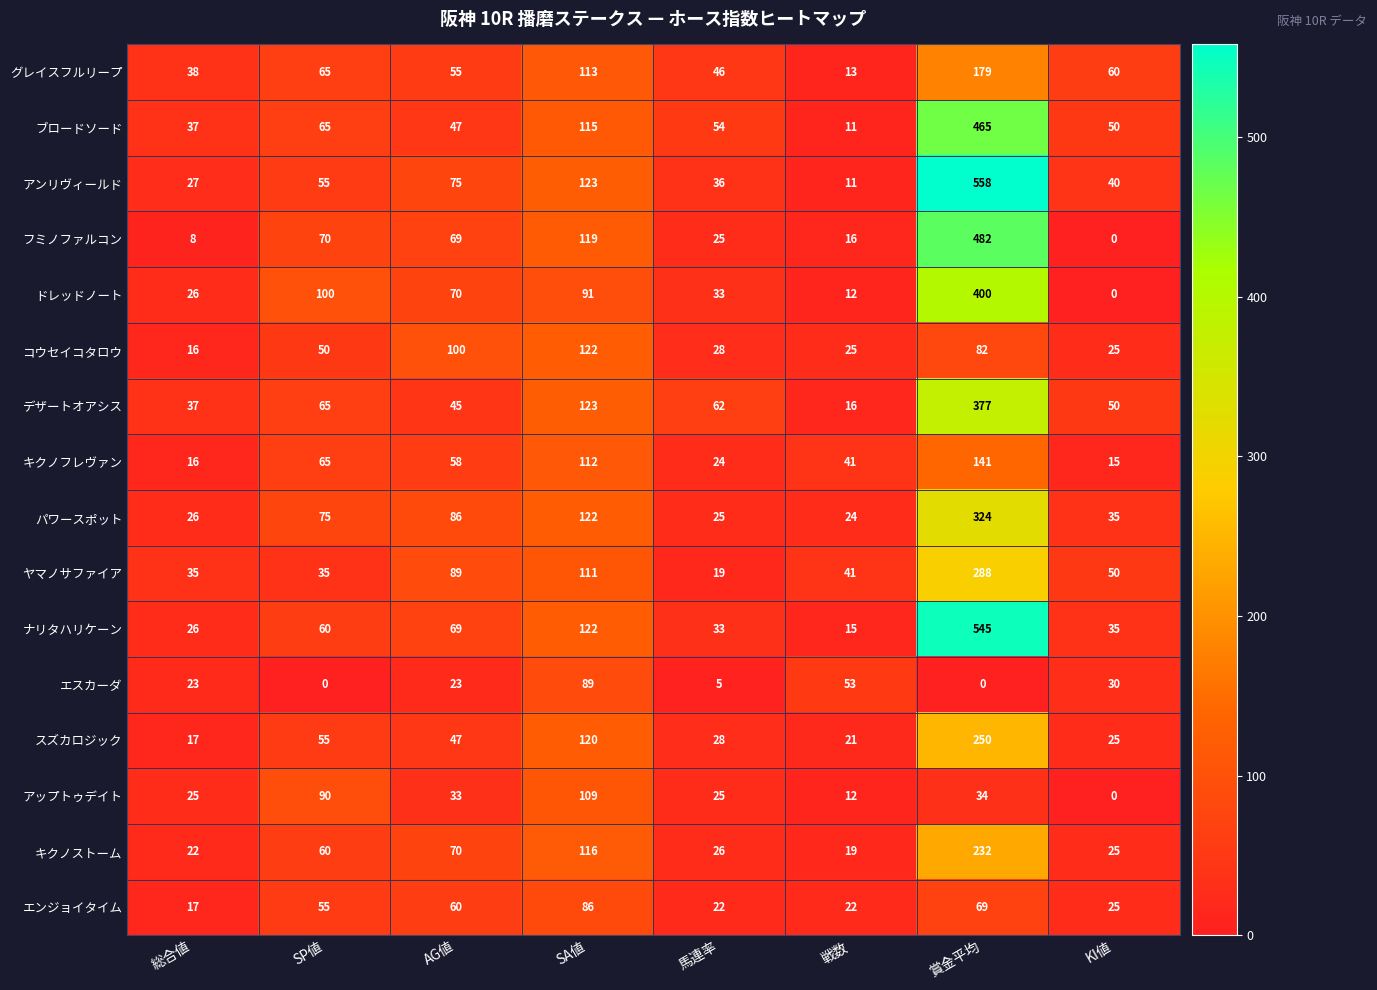

Which series has the widest spread of values?

アンリヴィールド